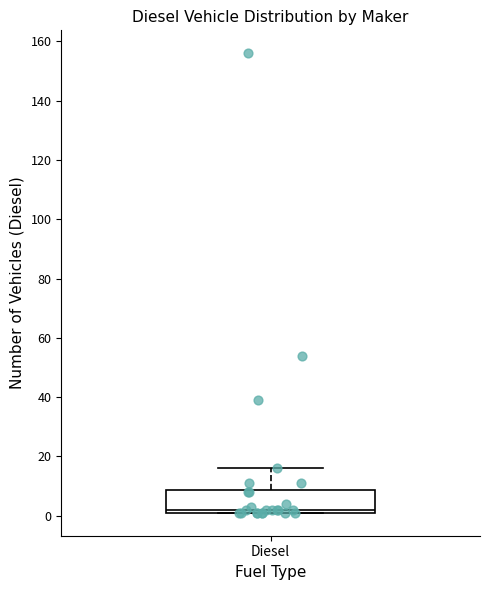

Where does the upper whisker of the box for Diesel end on the y-axis? The values are not printed on the chart, so give them approximately, as read against the axis.

16